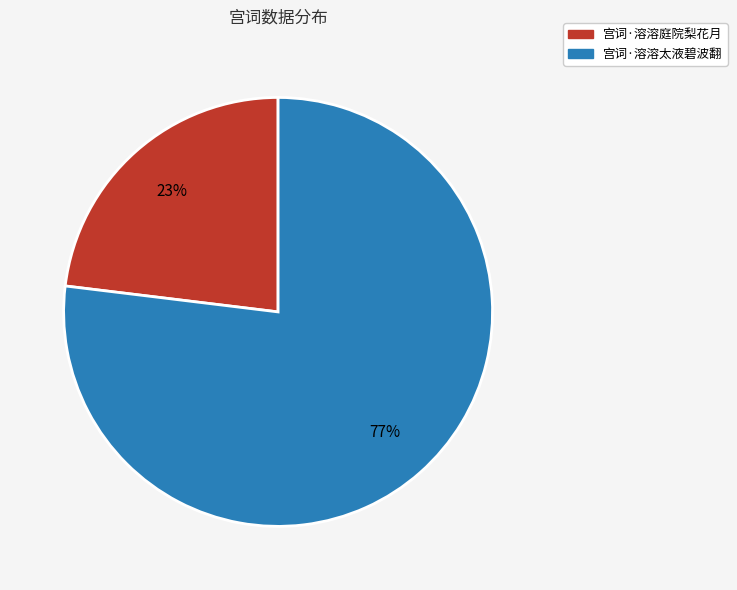

To the nearest percent, what is the combined percentage of 宫词·溶溶太液碧波翻 and 宫词·溶溶庭院梨花月?

100%